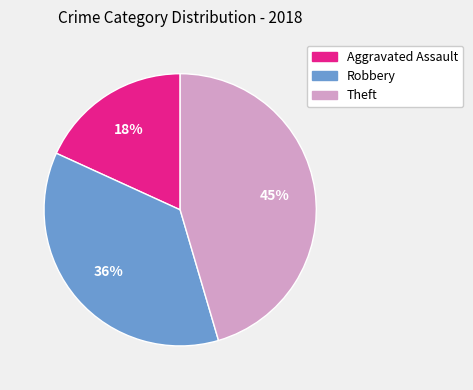

To the nearest percent, what is the average slice percentage?

33%